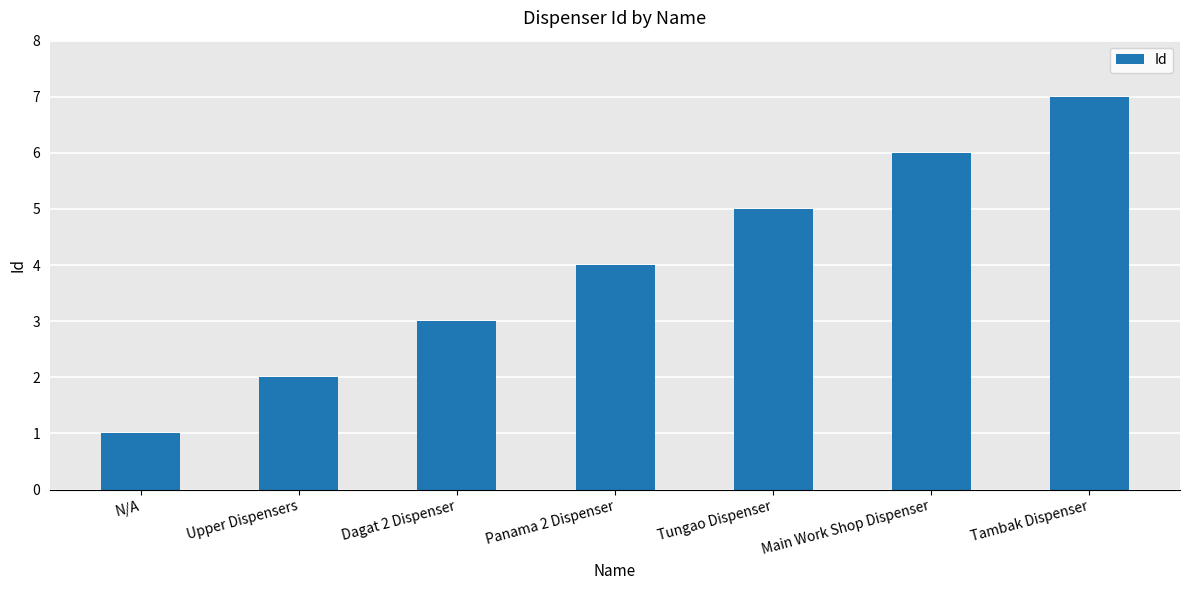

How many data points are less than 4?

3